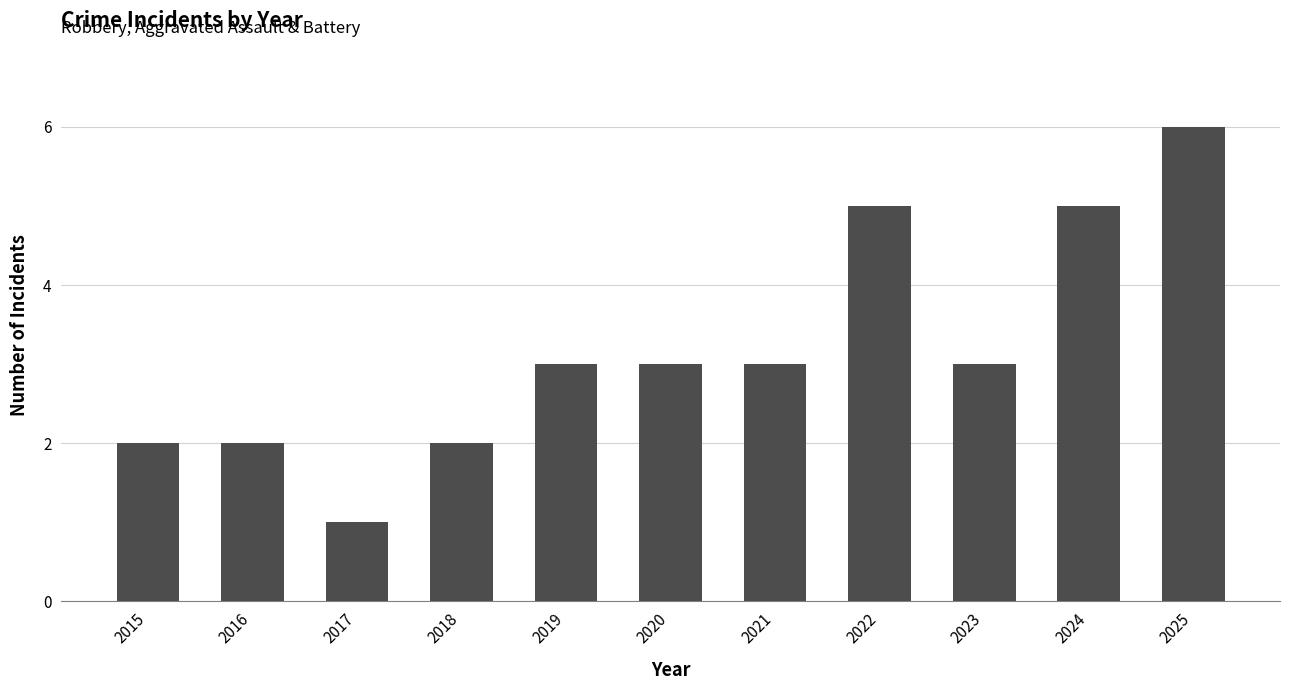

How many values are between 2 and 5?

9